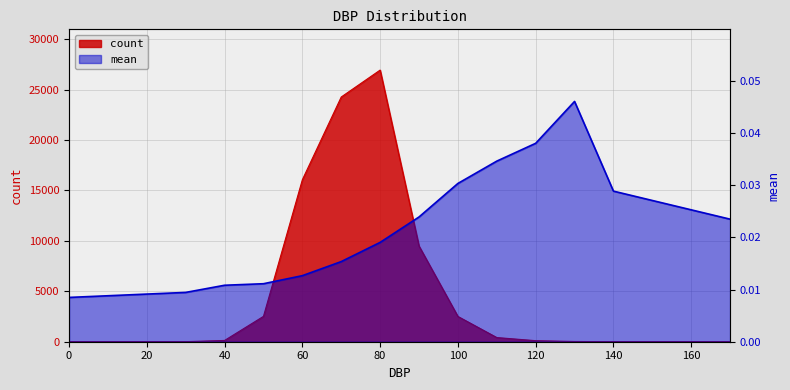

How many interior local peaks does the mean series have?

1